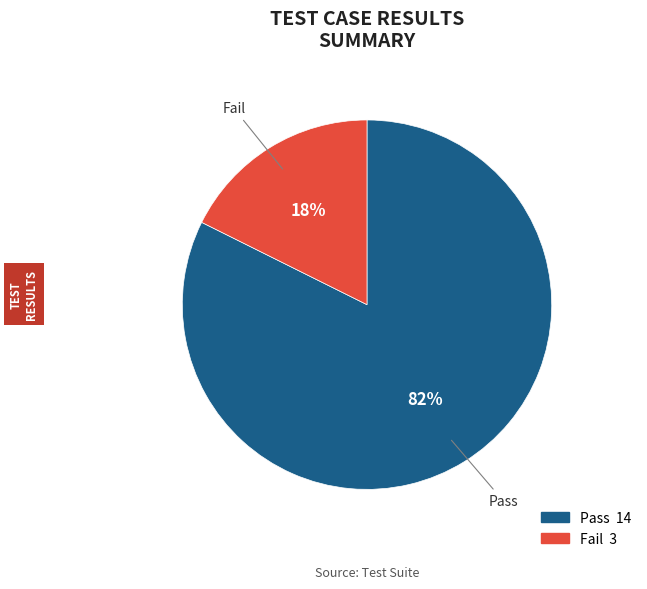

Approximately how many times larger is the value at Fail compared to Pass?

0.2